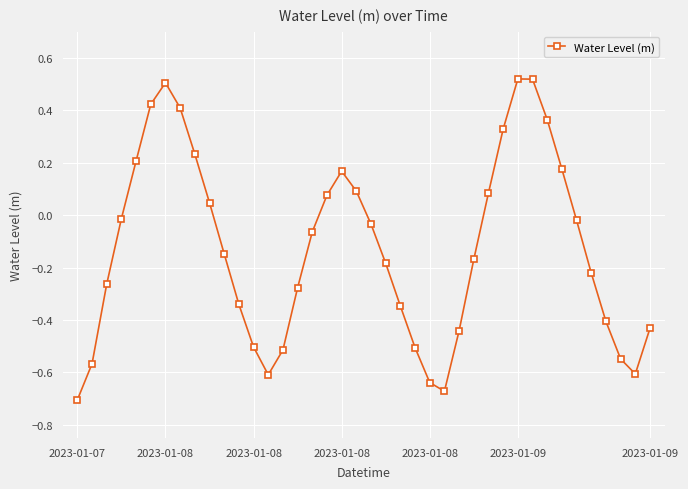

What is the difference between the maximum and minimum values?

1.2